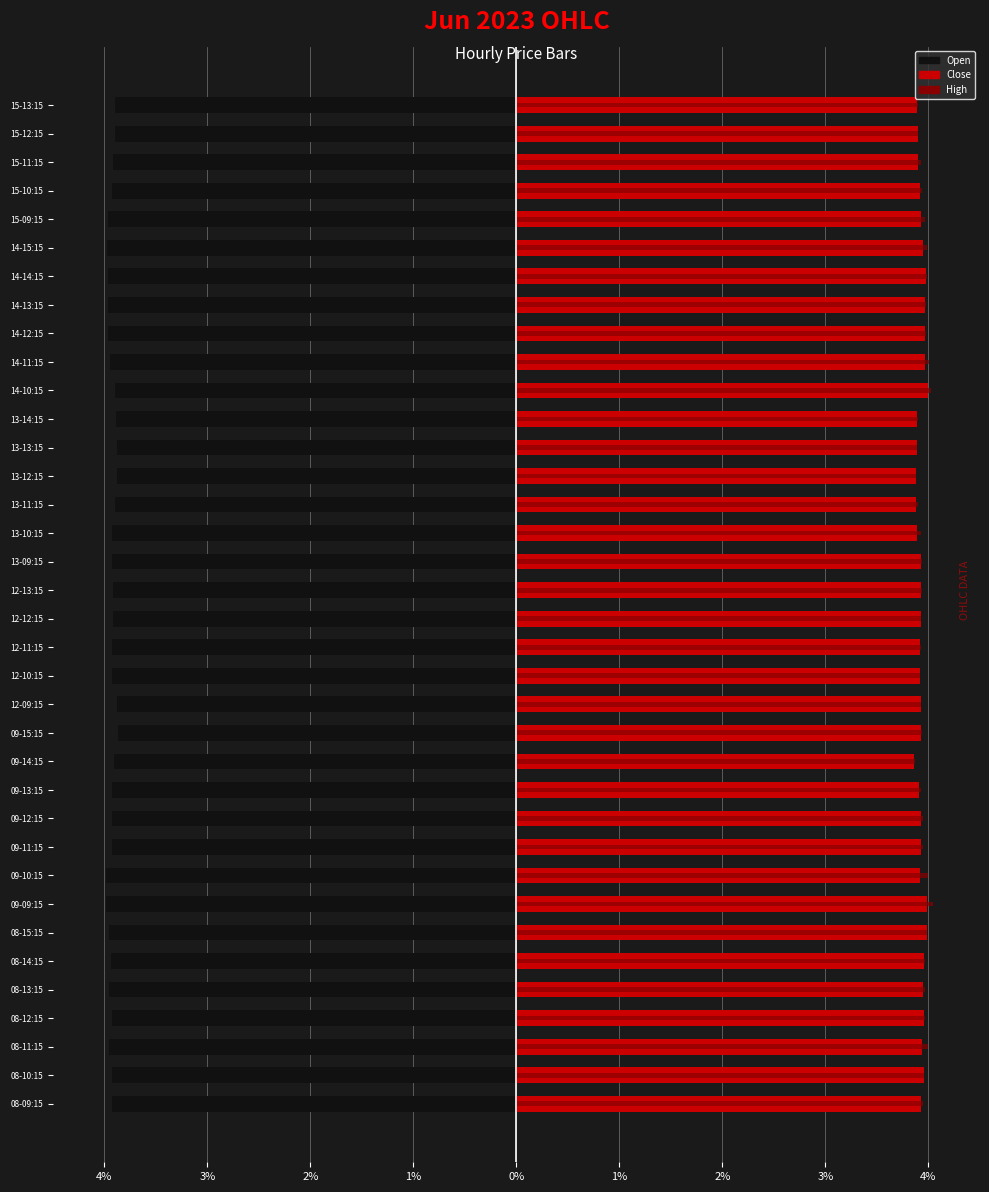

Rank the series at 15-13:15 from lowest to highest value.

Open, Close, High